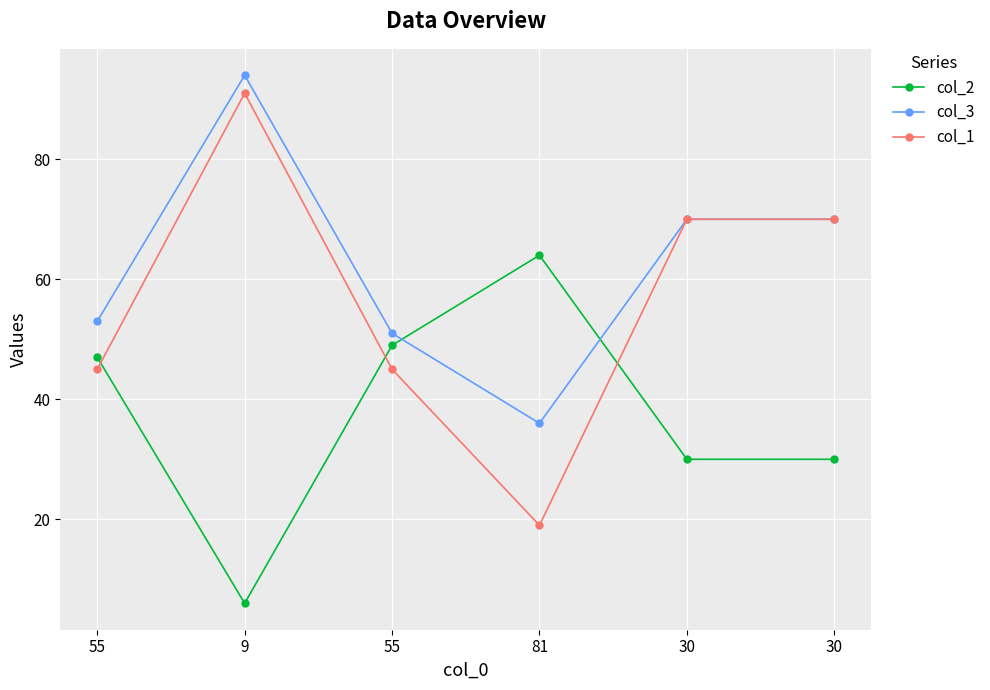

The col_2 series shows 7 at 30. True or false?

False